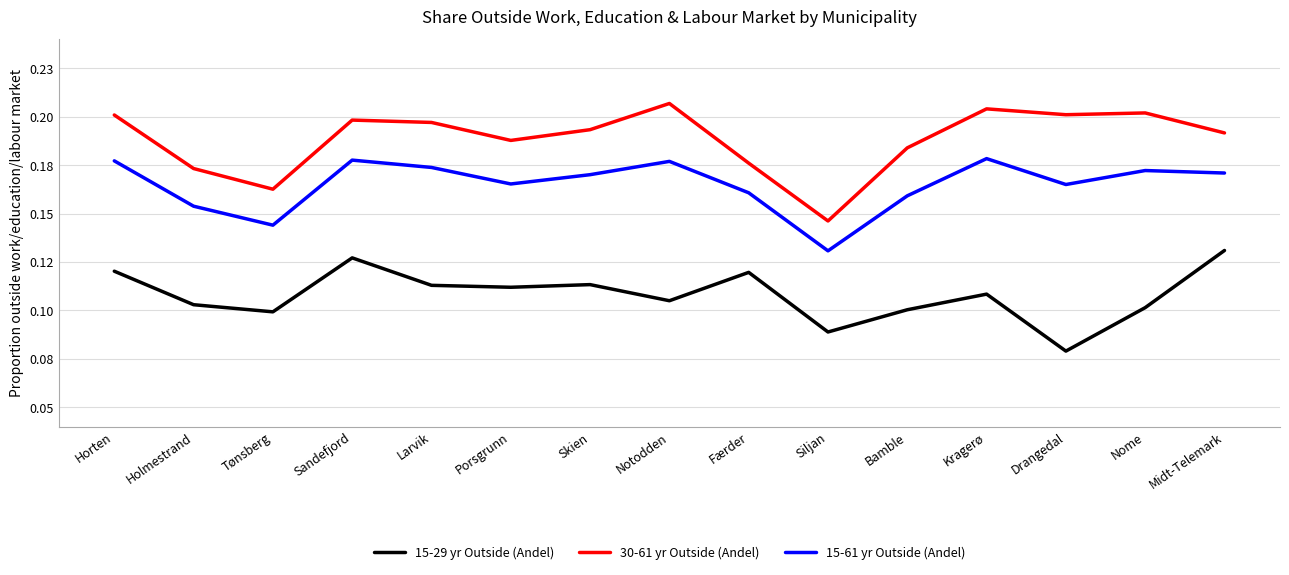

What position from the left is Kragerø?

12